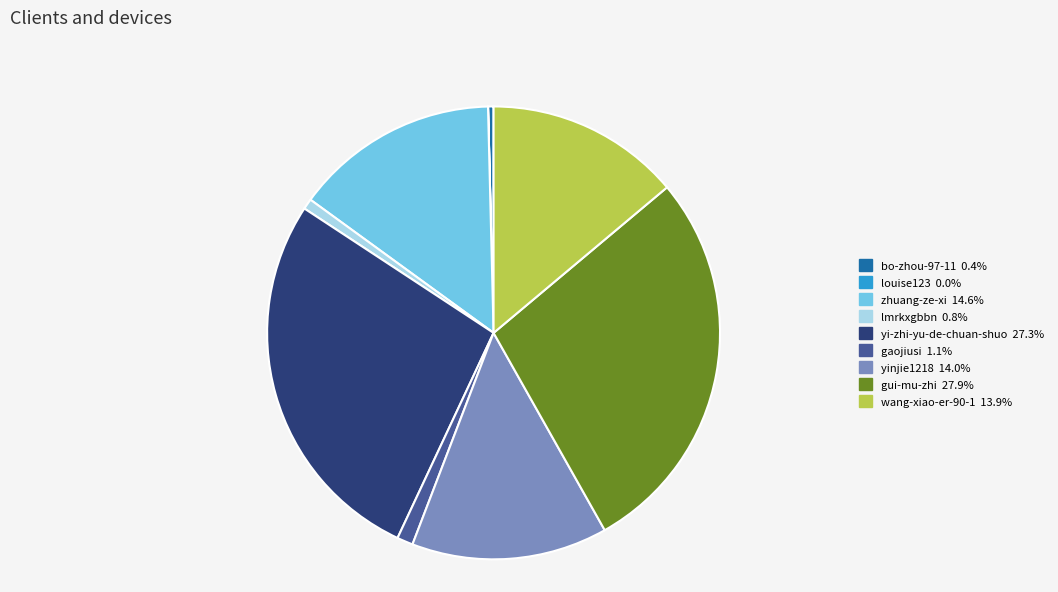

Is there a majority slice in this chart?

No